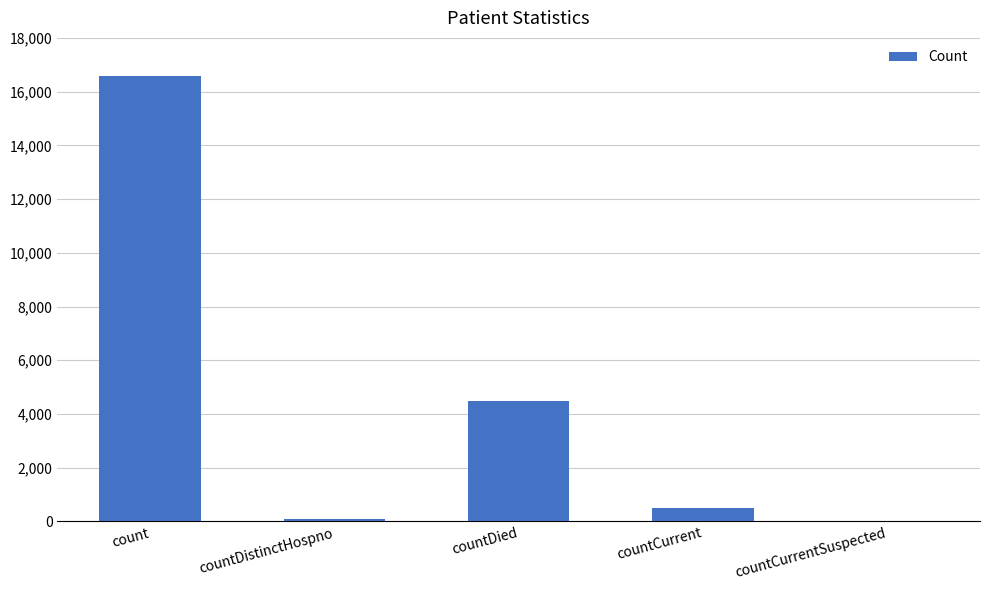

What is the sum of all values?

21640